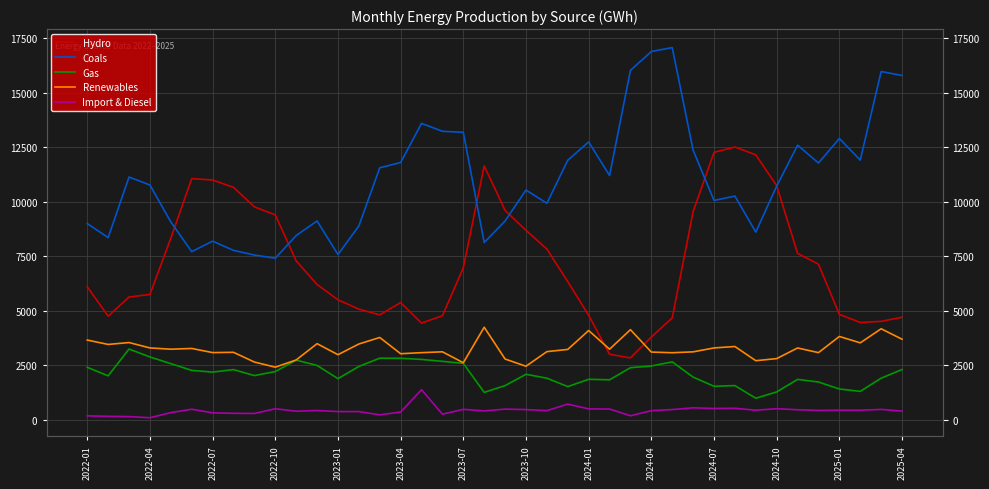

Count the number of data series in this chart.

5